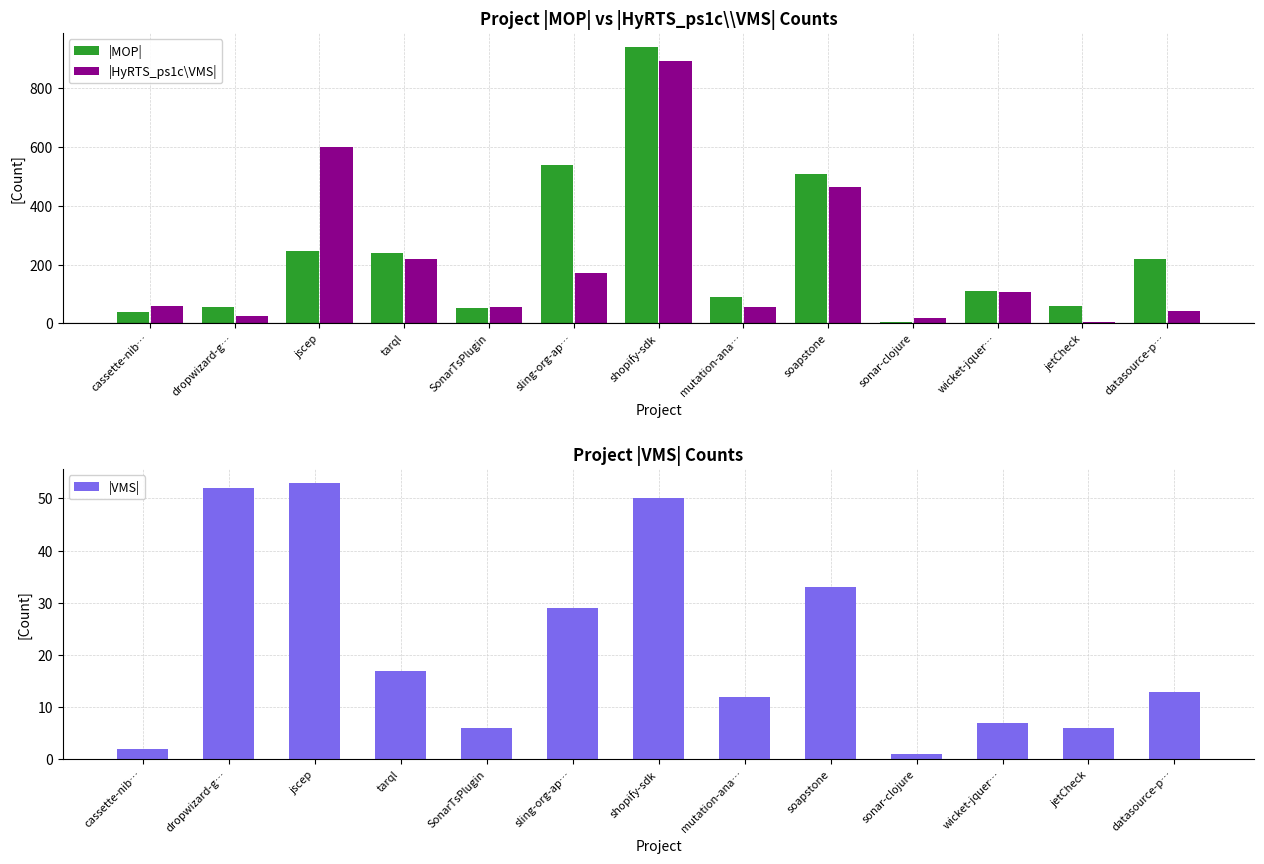

How many bars are there in total?

39